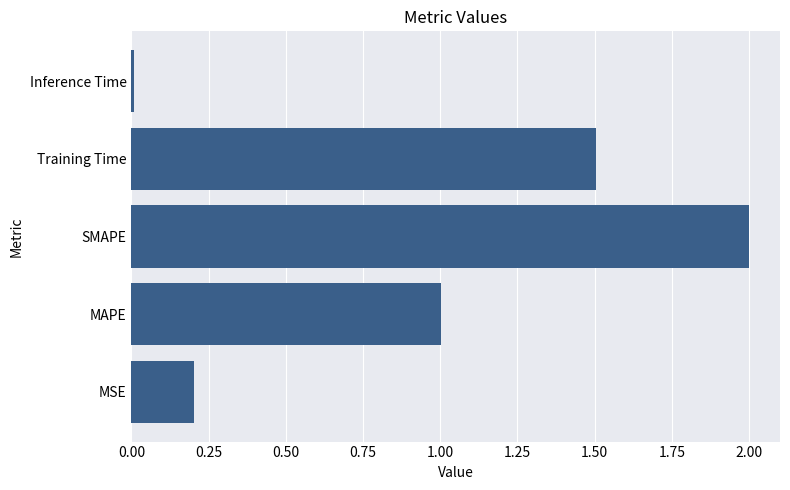

What is the change in value from MSE to Training Time?

+1.3